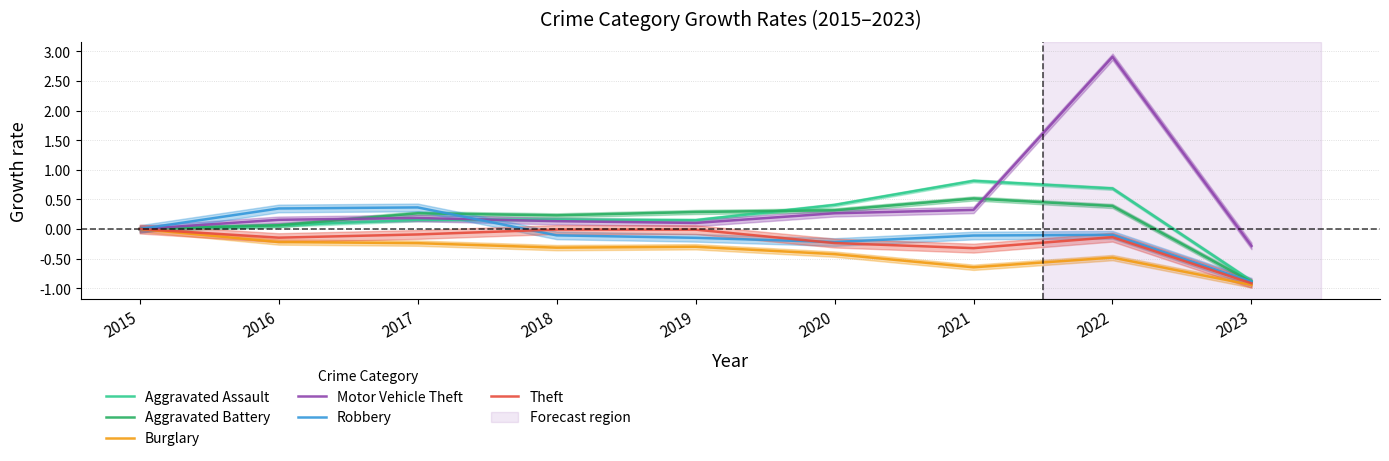

Between 2022 and 2023, which series saw the biggest shift?

Motor Vehicle Theft